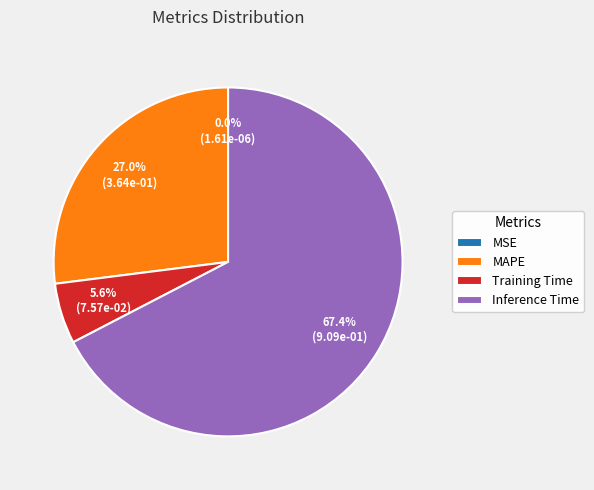

Is Training Time the majority of the pie?

No